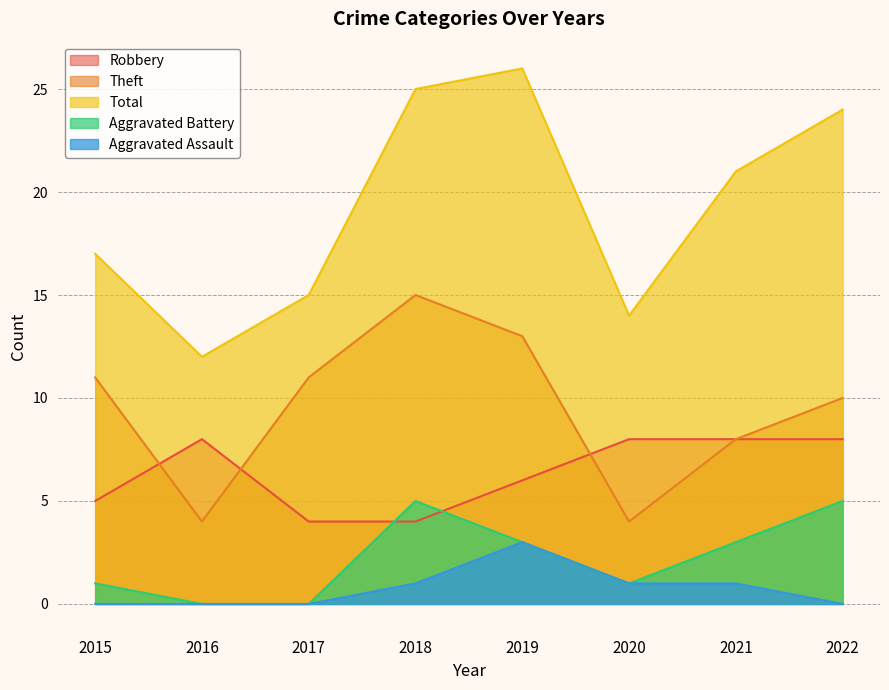

How many distinct data groups are displayed?

5